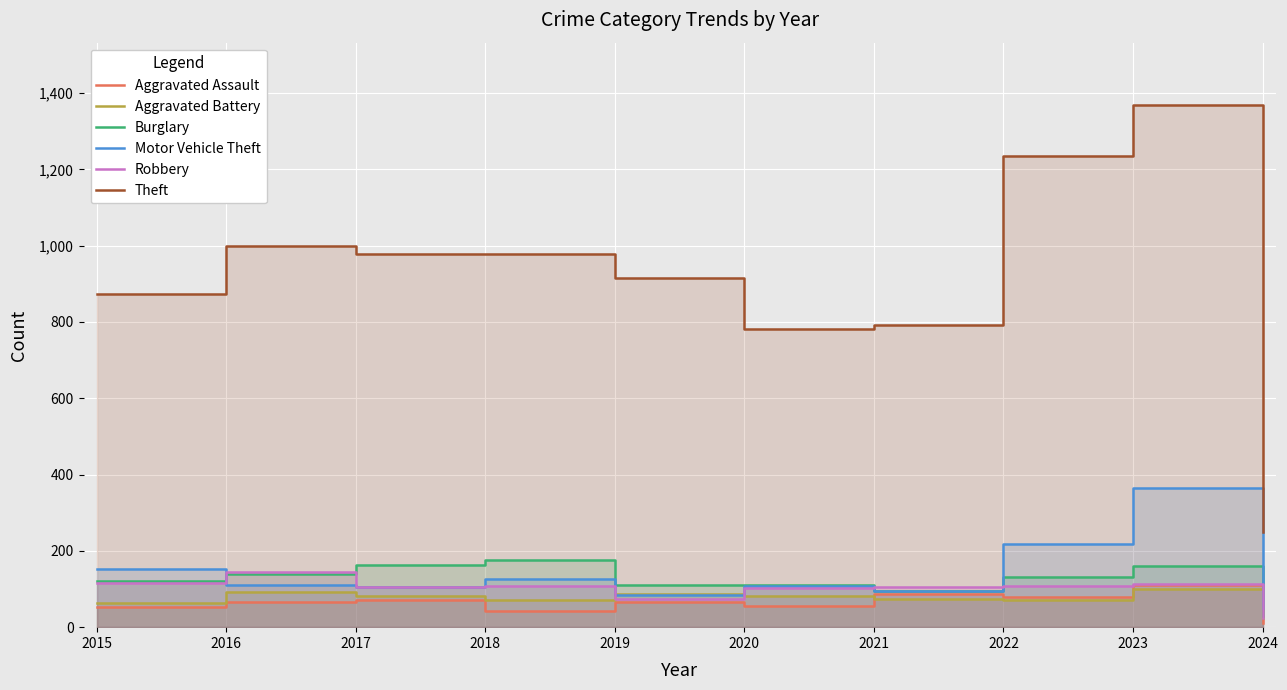

Which series ends up on top after the final intersection of Robbery and Motor Vehicle Theft?

Motor Vehicle Theft